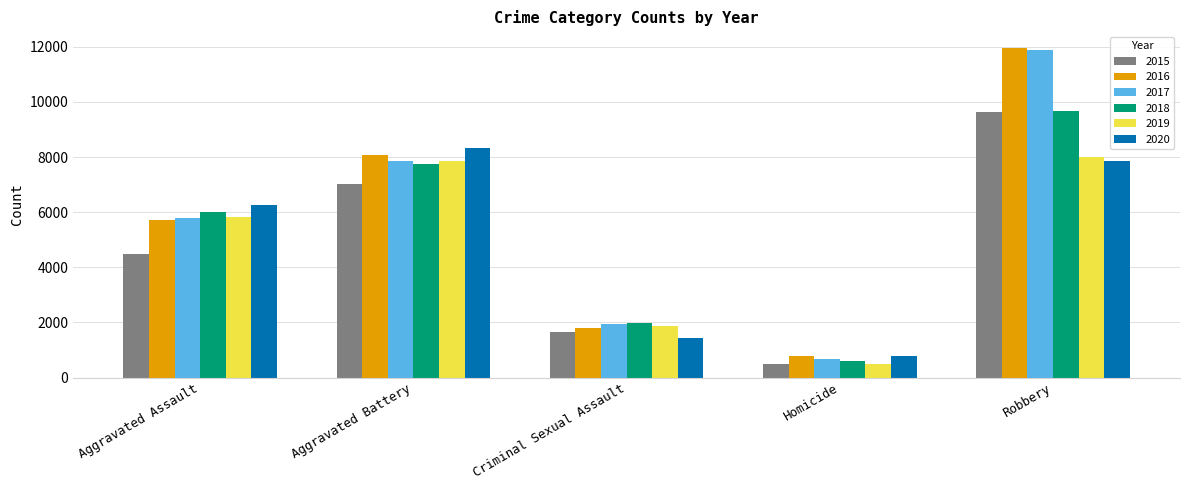

What are all the series names shown in the legend?

2015, 2016, 2017, 2018, 2019, 2020